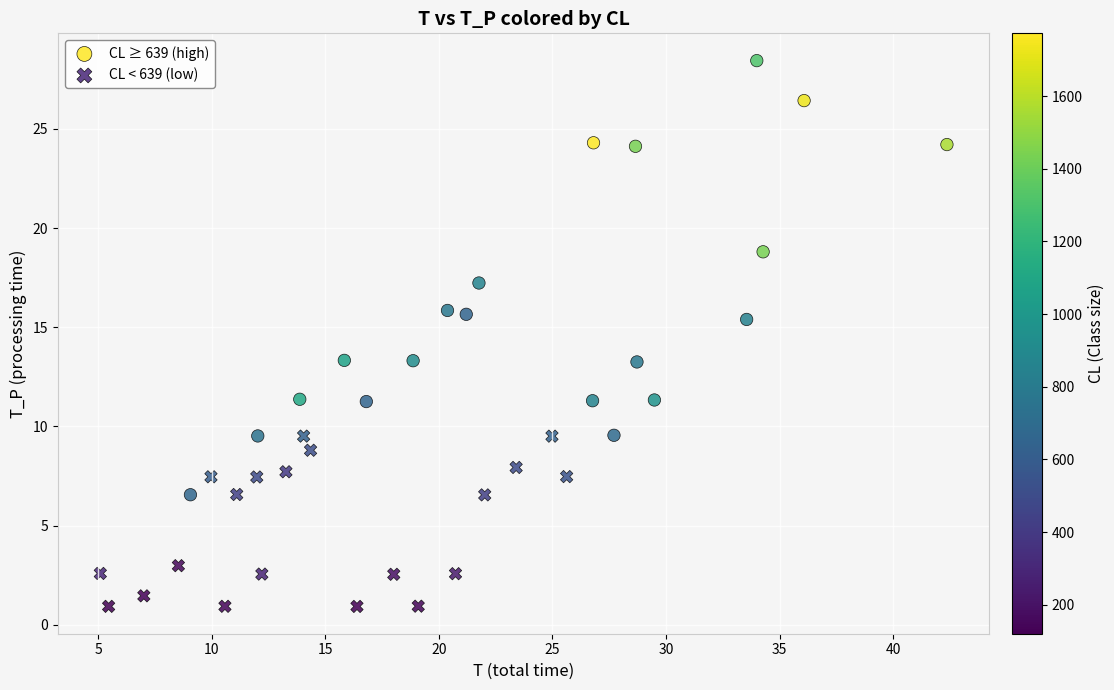

Which series reaches the minimum Y coordinate?

CL < 639 (low)